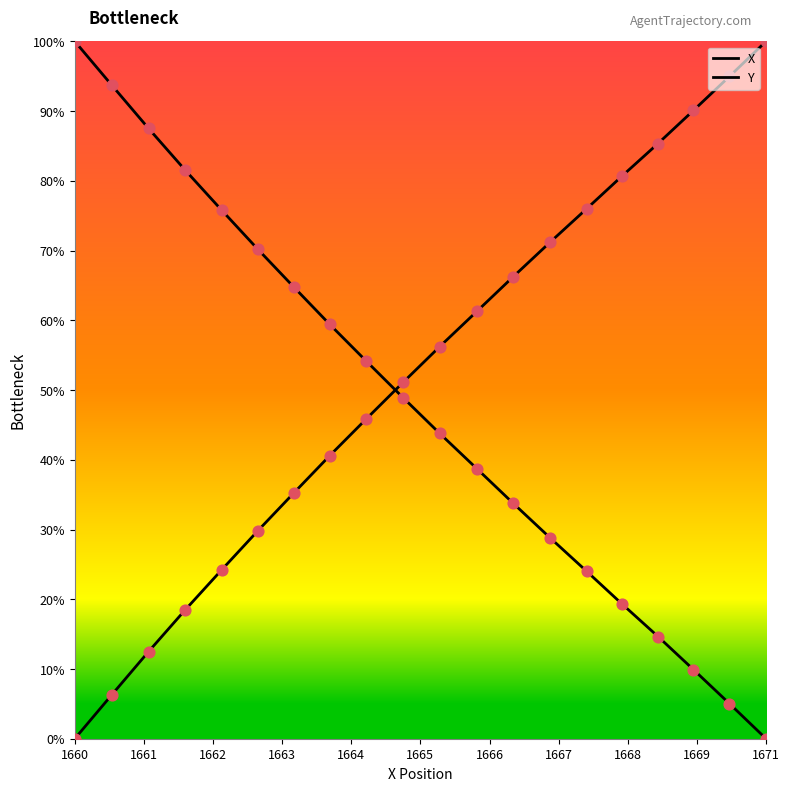

Which series has the largest total across all categories?

X